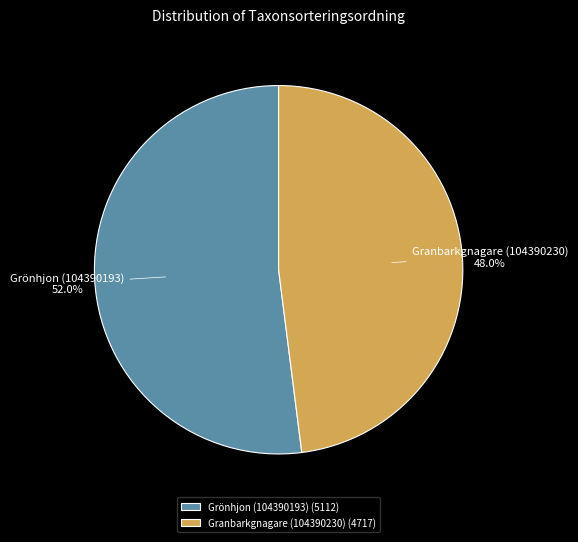

To the nearest percent, what portion does Granbarkgnagare (104390230) represent?

48%